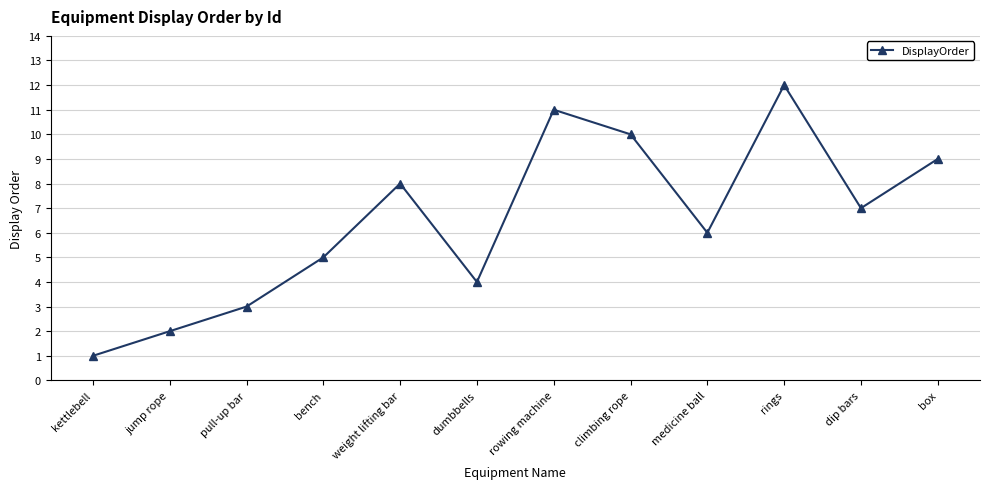

What is the value of the 8th point from the left?

10